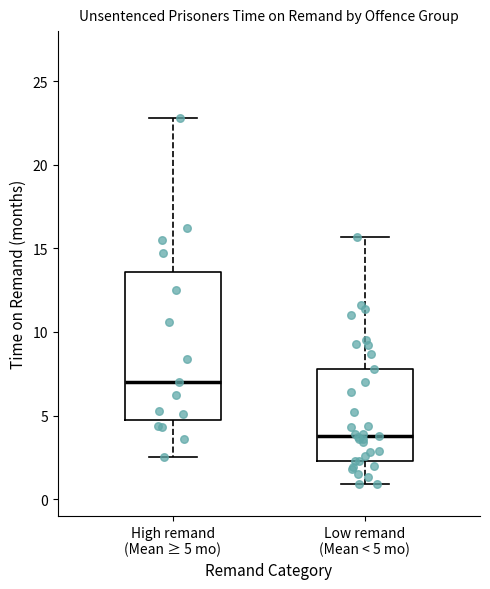

Where does the upper whisker of the box for High remand (Mean ≥ 5 mo) end on the y-axis? The values are not printed on the chart, so give them approximately, as read against the axis.

23.0